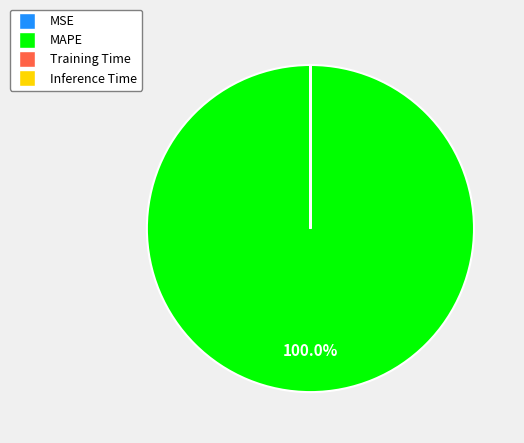

What is the largest slice in the pie chart?

MAPE